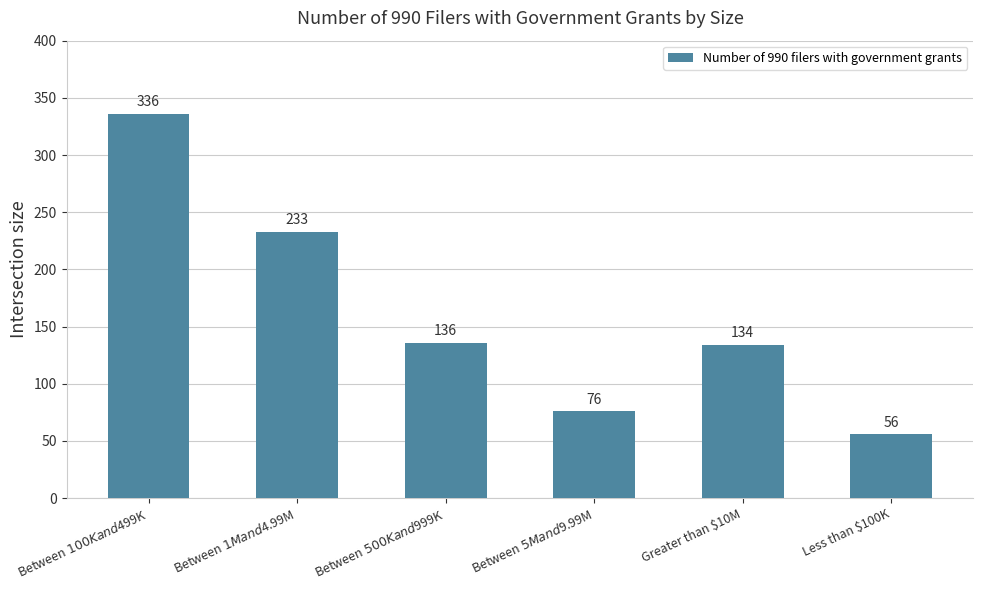

Count the number of data series in this chart.

1